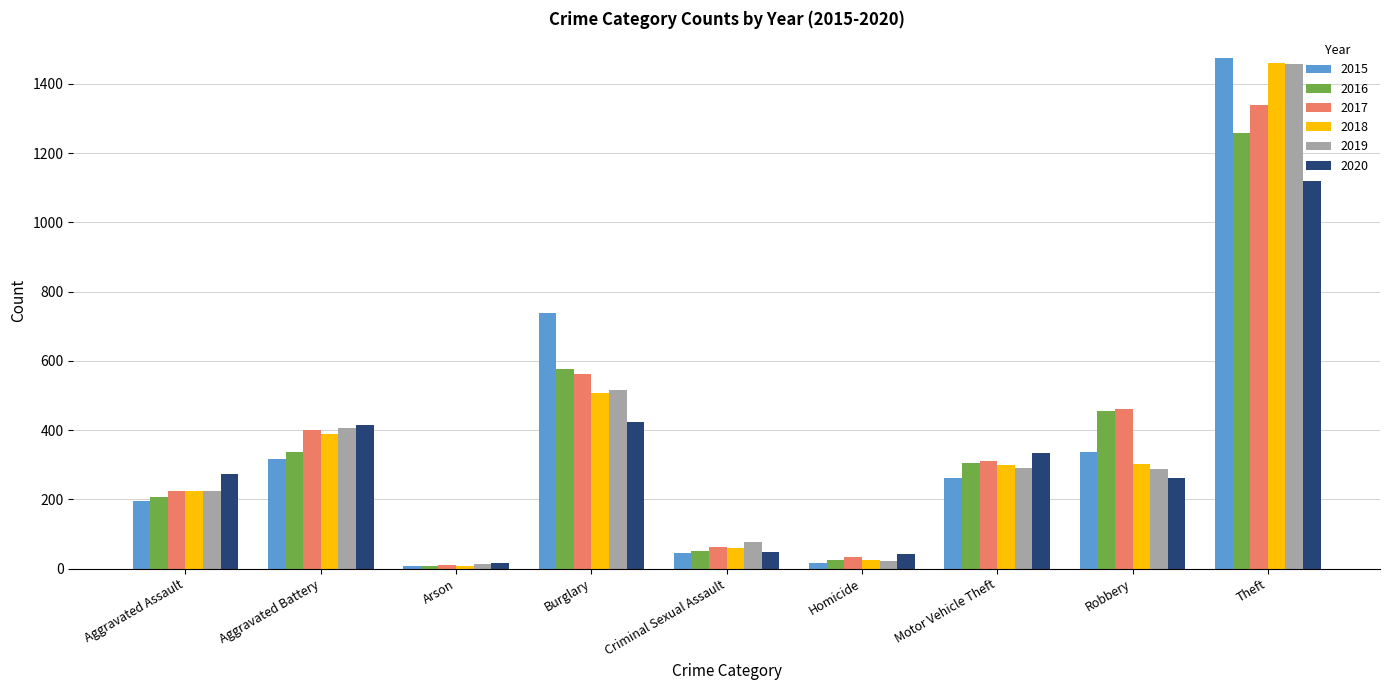

Which series has the widest spread of values?

2015